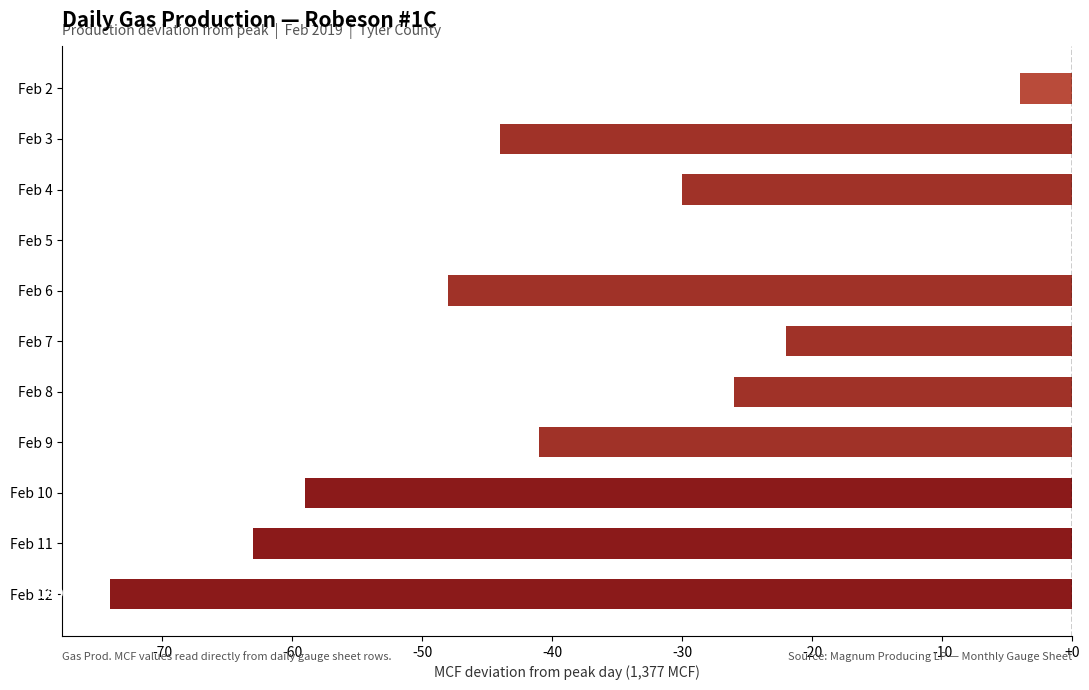

Which has a higher value, Feb 3 or Feb 10?

Feb 3